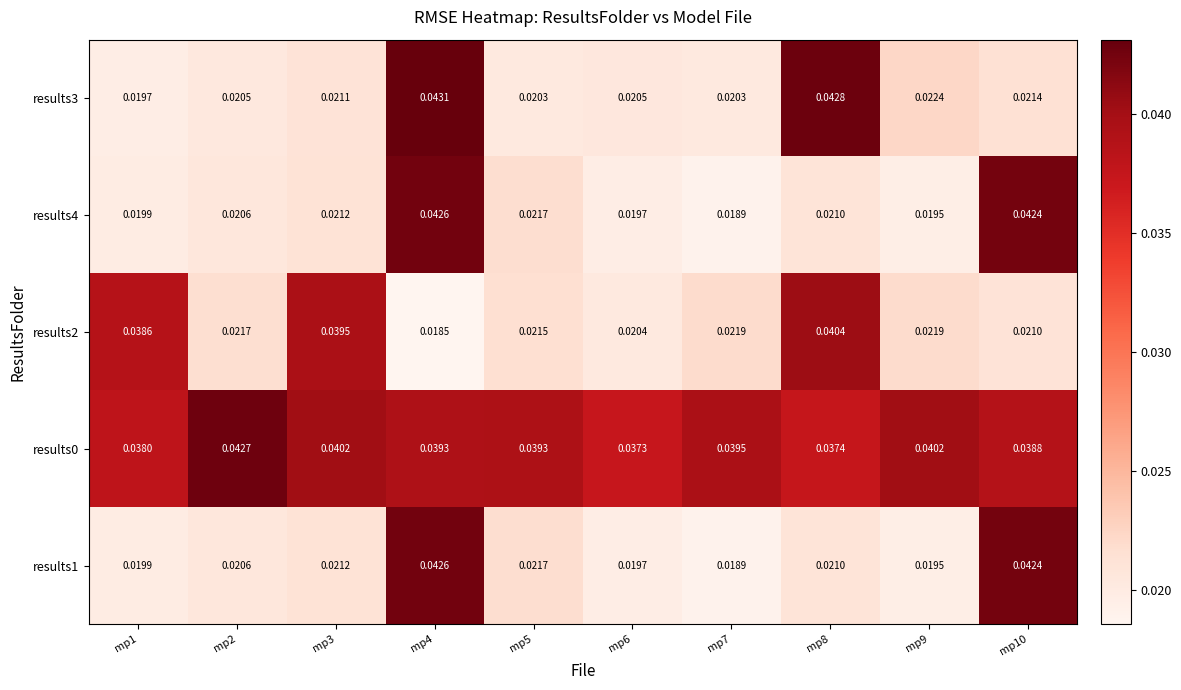

Is the value of results3 at mp10 greater than the value of results2 at mp9?

No